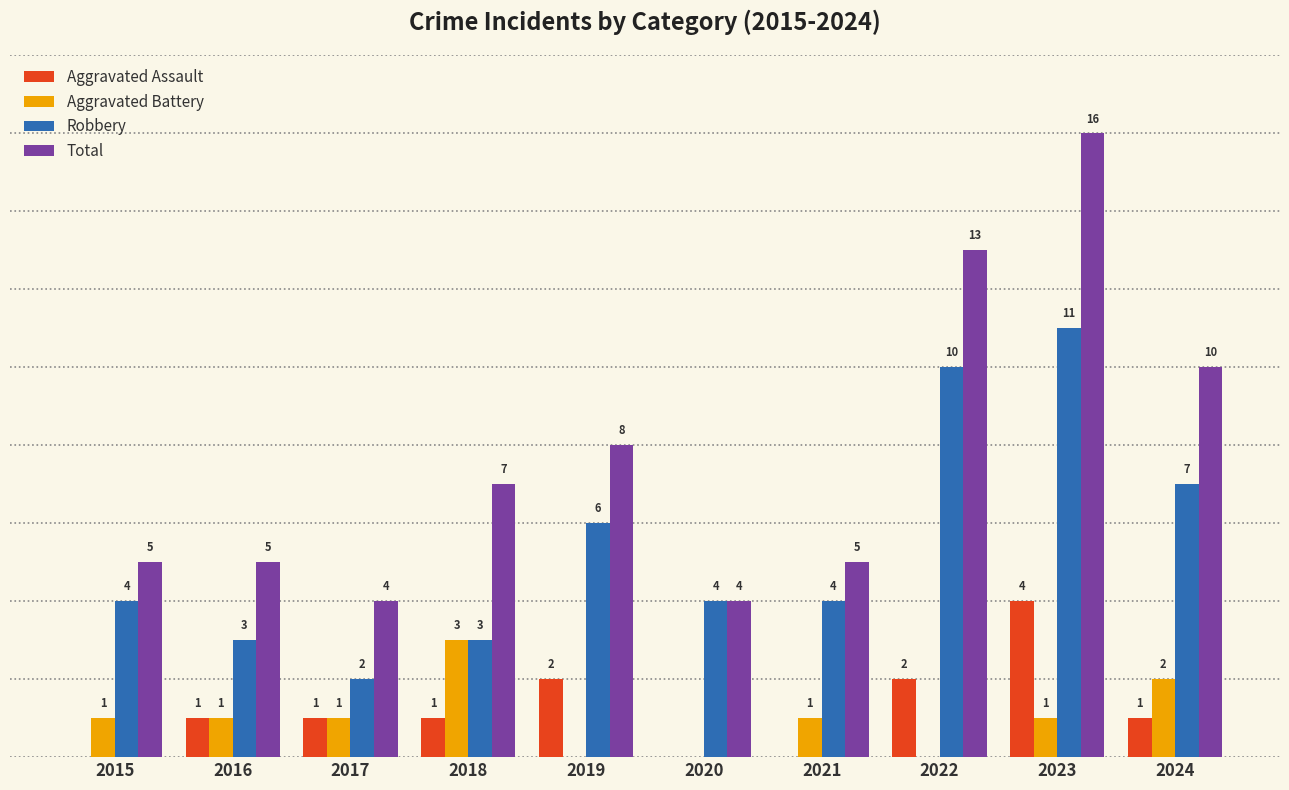

Are the bars horizontal?

No